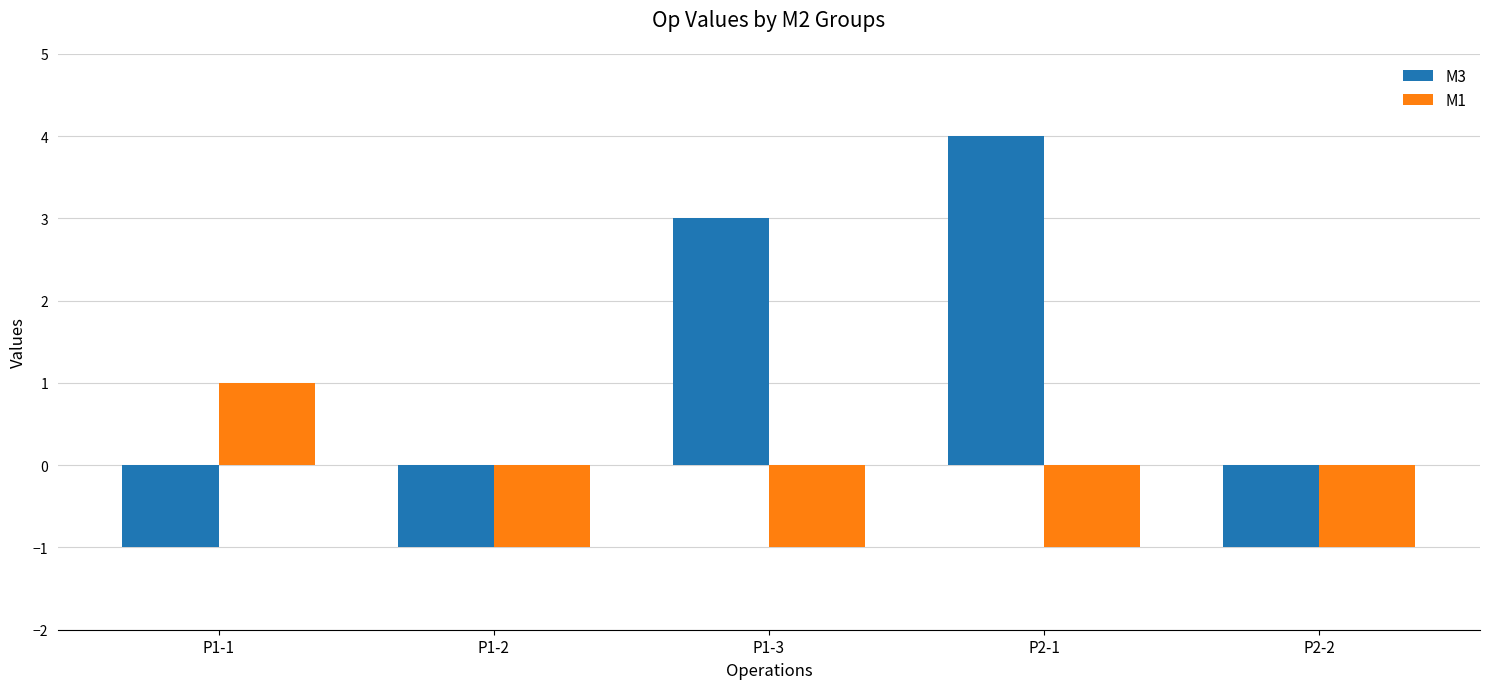

What is the minimum value shown in the chart?

-1